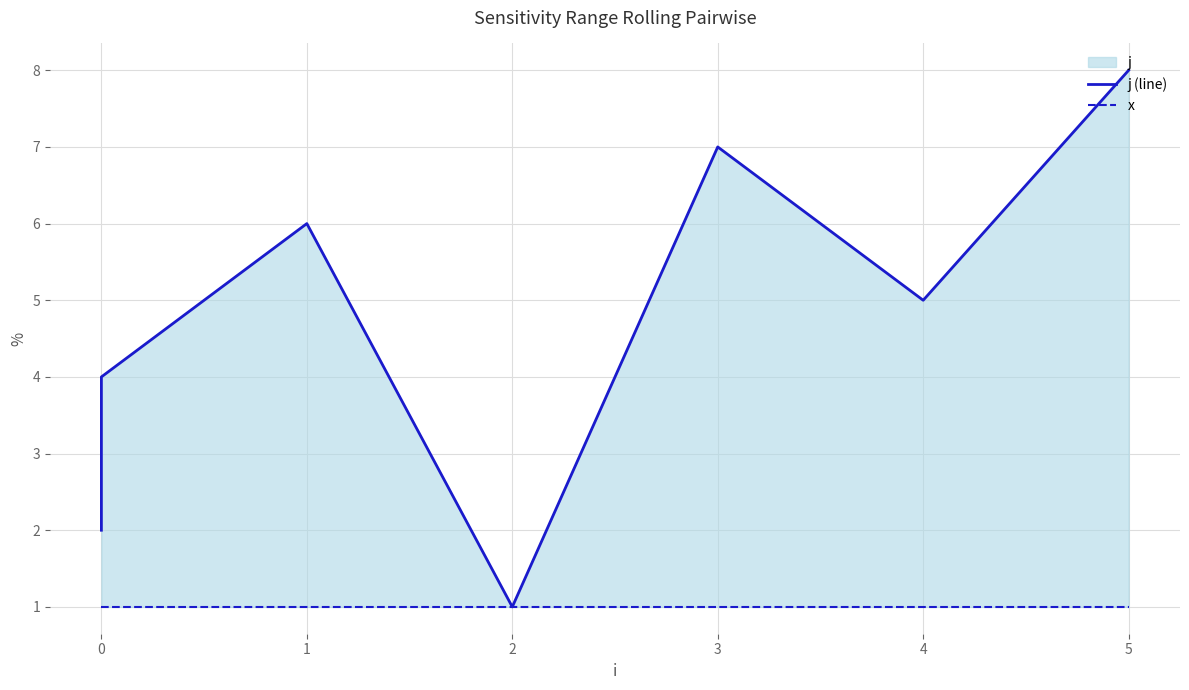

How many lines are shown in the chart?

2